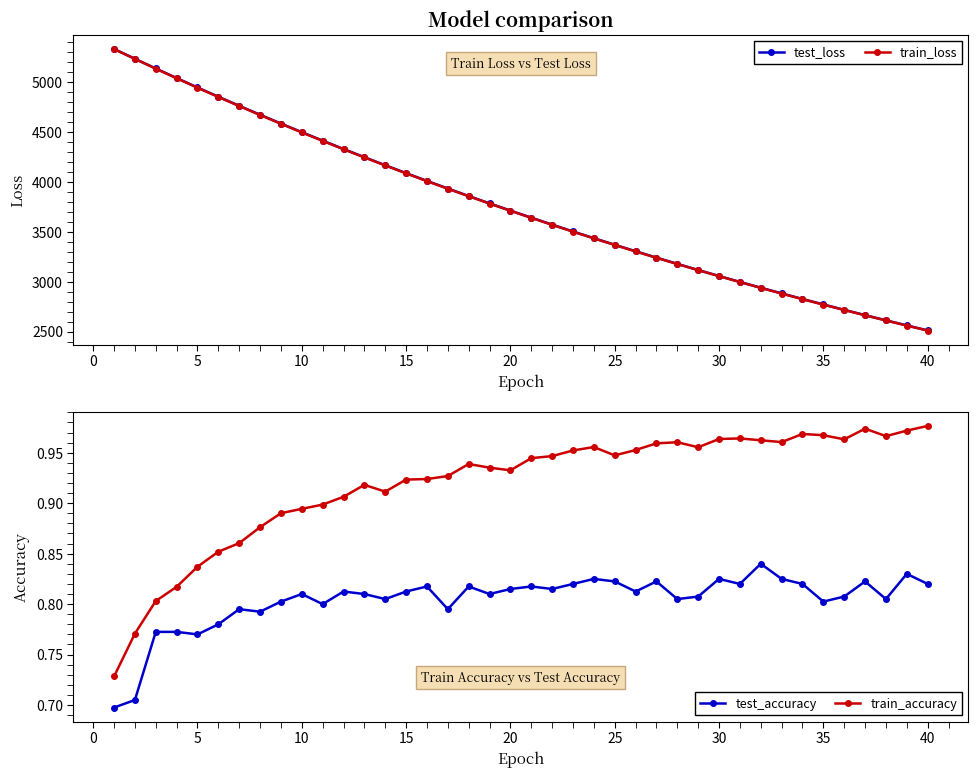

True or false: train_accuracy and train_loss intersect in this chart.

False